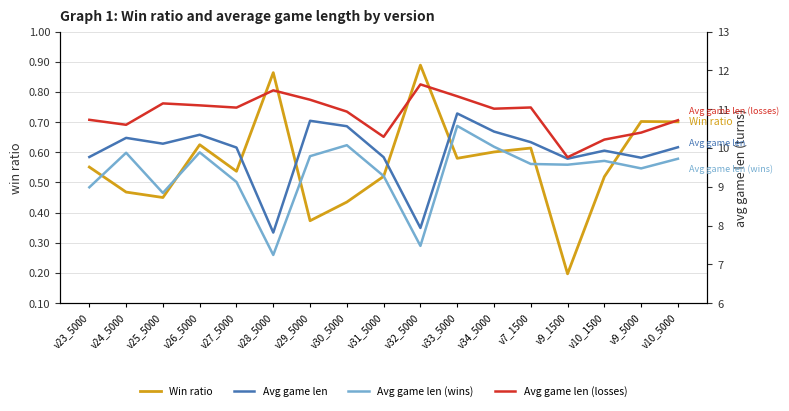

What is the difference between the maximum and minimum values in the Avg game len (wins) series?

3.3